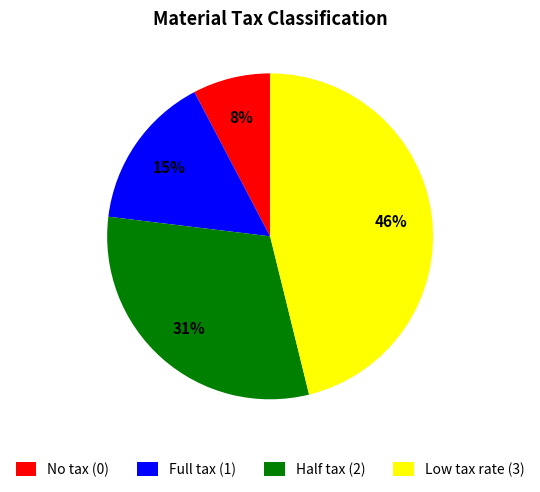

Which has a higher value, Low tax rate (3) or Full tax (1)?

Low tax rate (3)